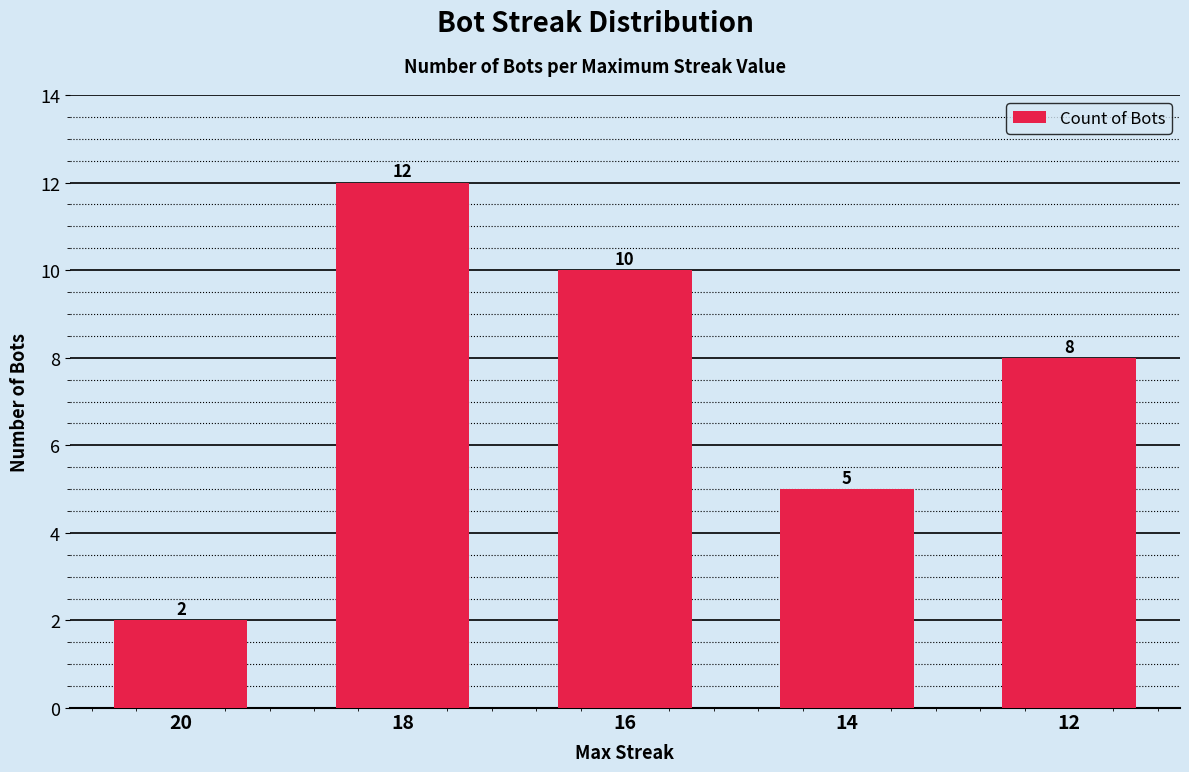

The value at 18 is 12. True or false?

True